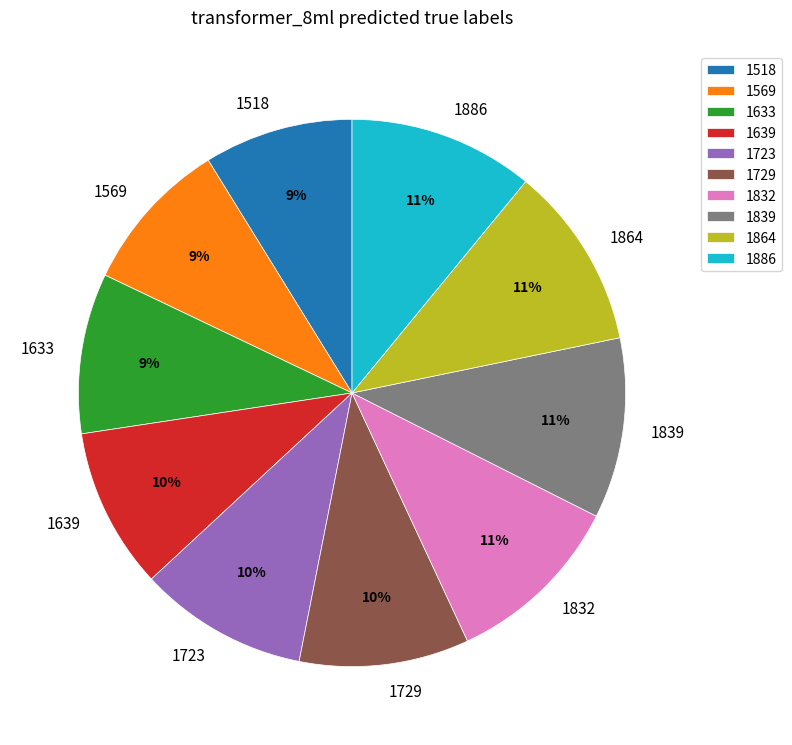

Approximately how many times larger is the value at 1639 compared to 1723?

1.0